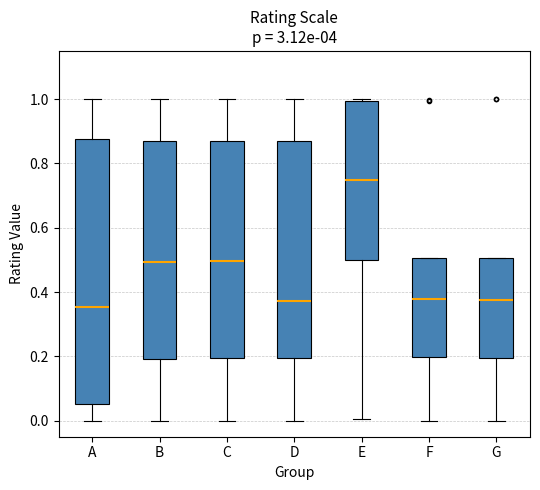

Comparing the boxes themselves (not the whiskers), which one is the tallest?

A